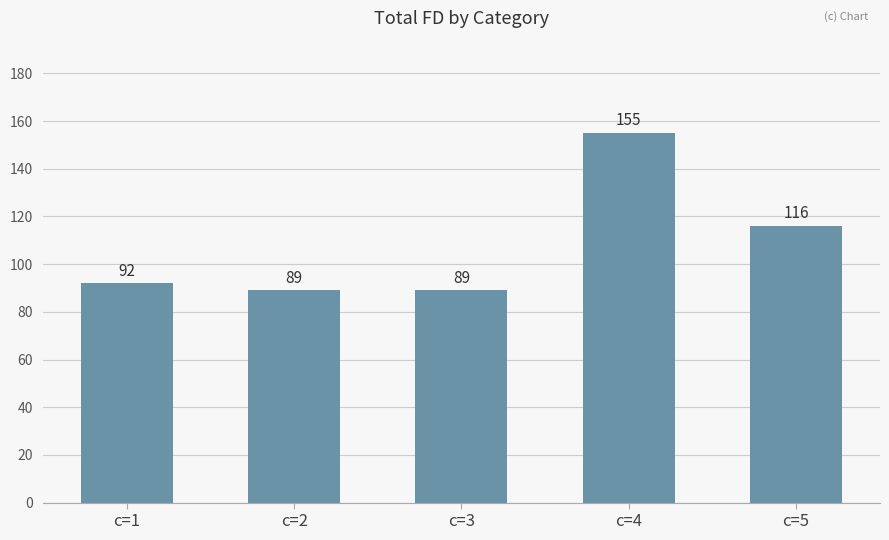

At which category does the chart reach its peak across all series?

c=4